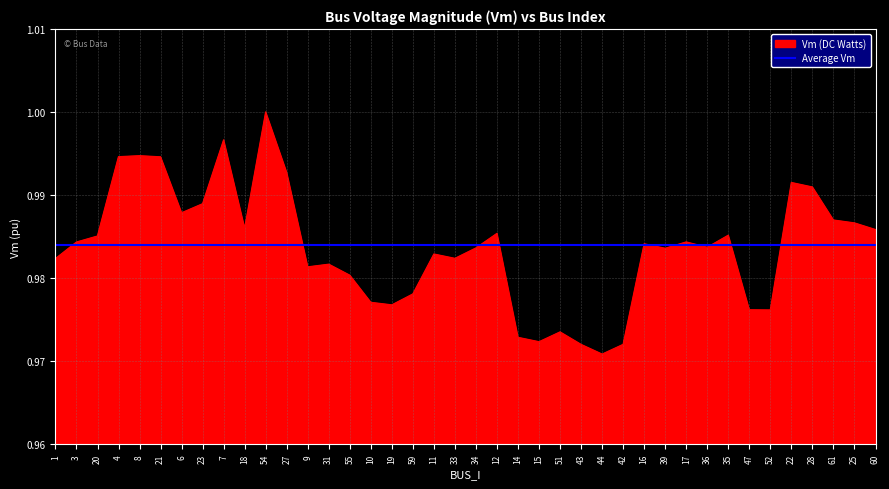

True or false: Vm (DC Watts) has a value of 1.0 at 17.

True